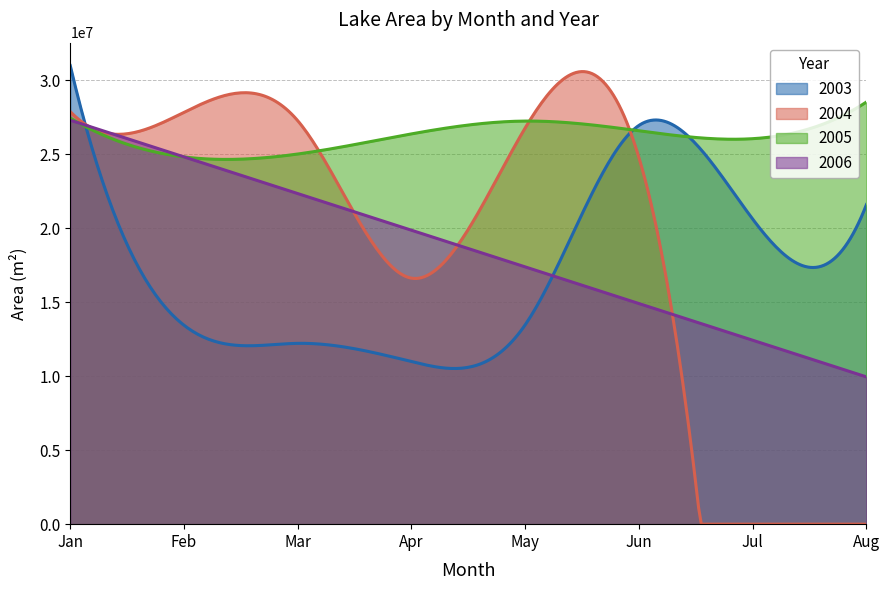

How many interior local peaks does the 2005 series have?

1